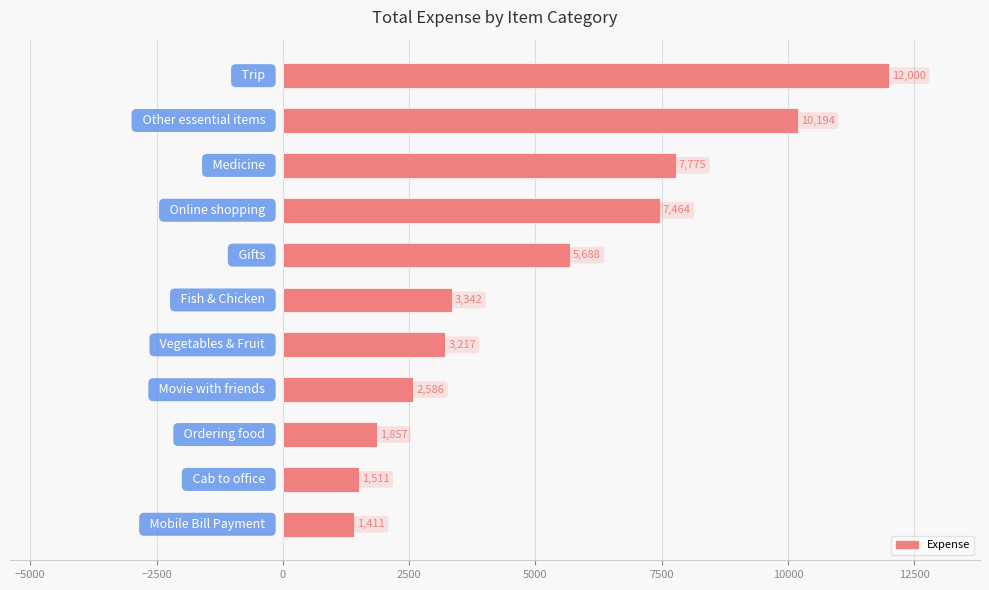

What is the minimum value shown in the chart?

1411.3